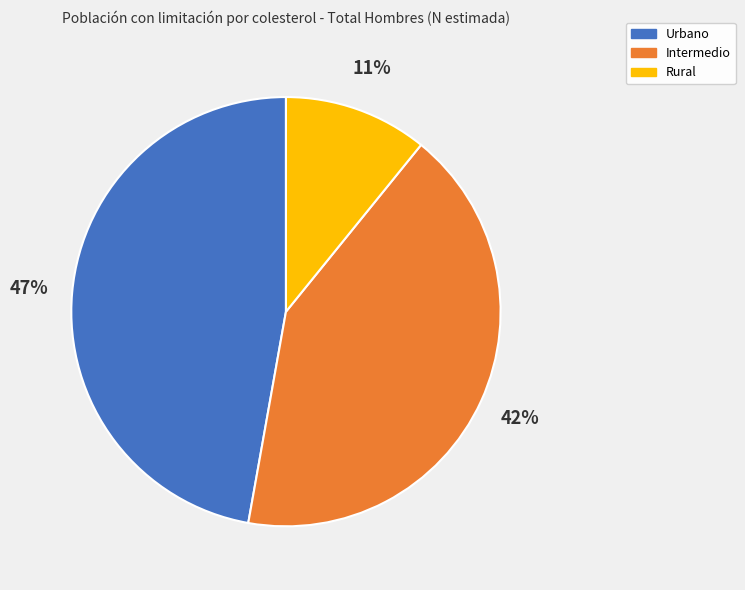

Count the number of slices in the pie.

3